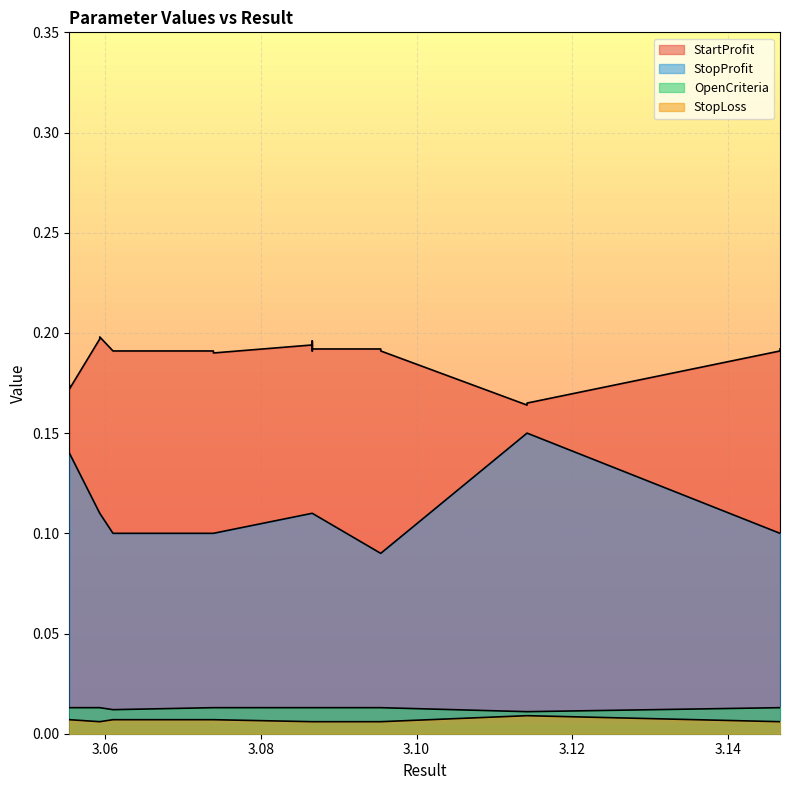

True or false: StartProfit and OpenCriteria intersect in this chart.

False